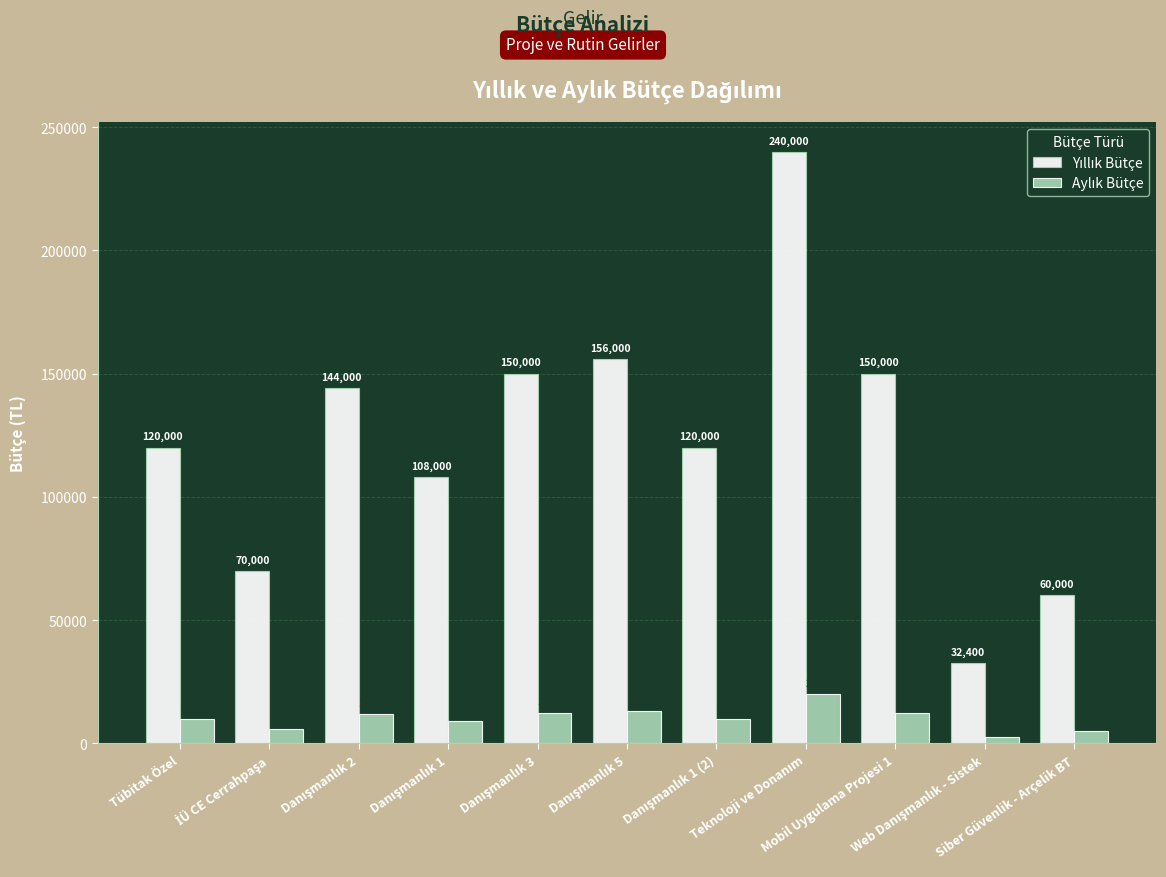

How many groups of bars are there?

11